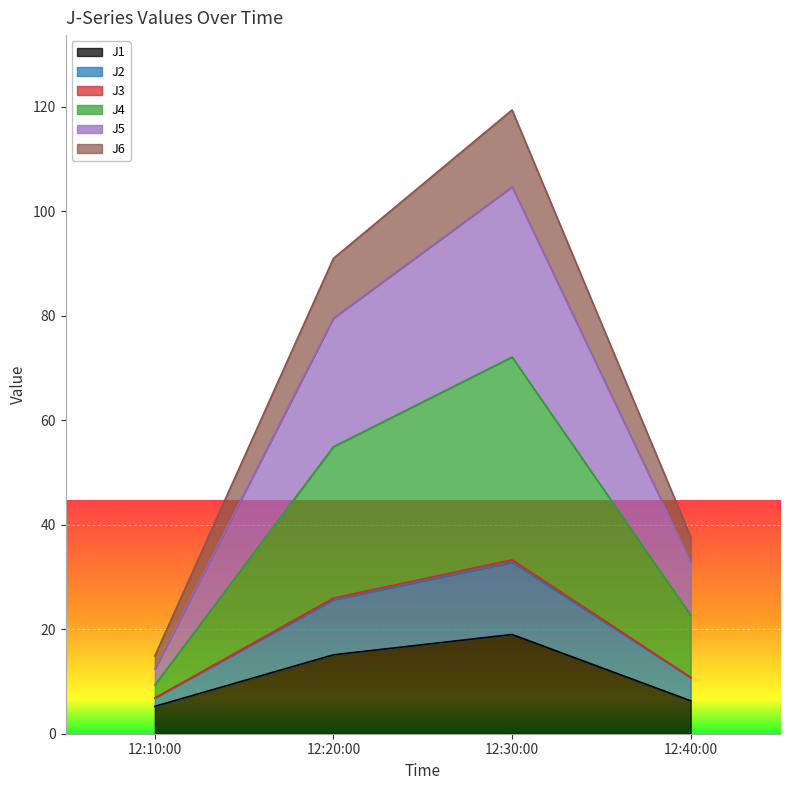

True or false: J1 and J4 intersect in this chart.

False